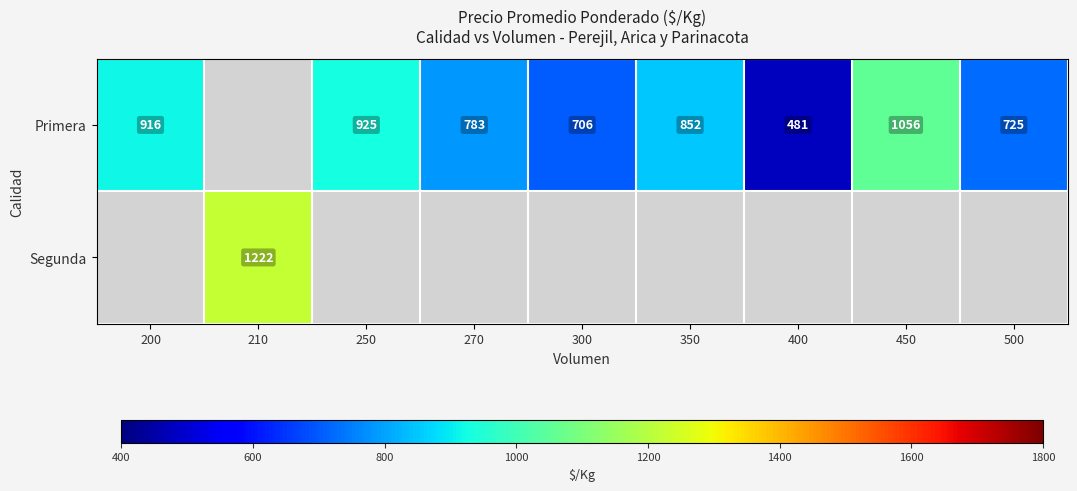

The Primera series shows 706 at 300. True or false?

True